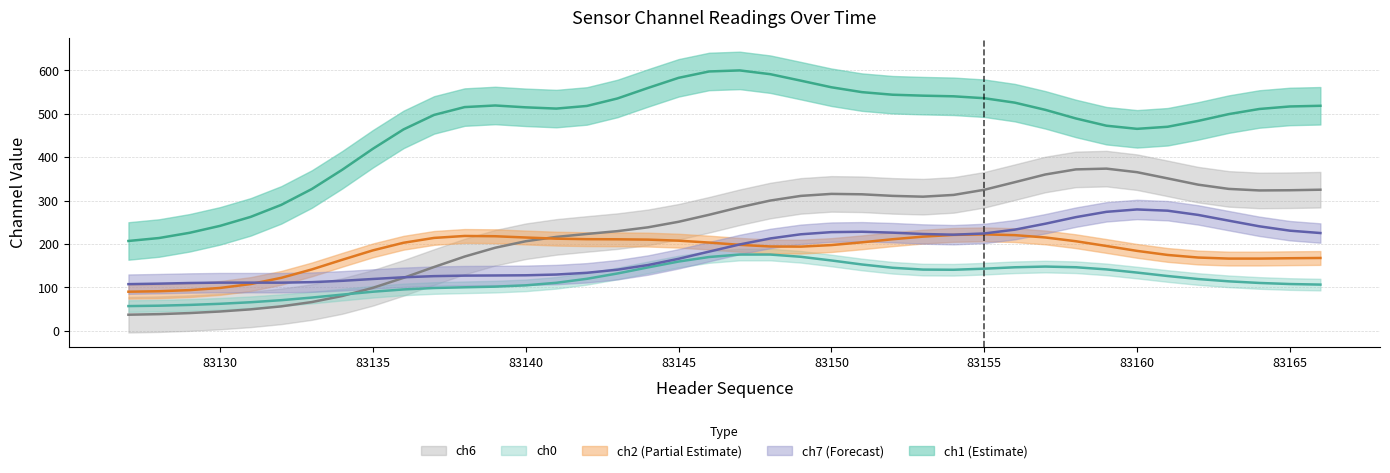

What are all the series names shown in the legend?

ch1, ch2, ch7, ch6, ch0